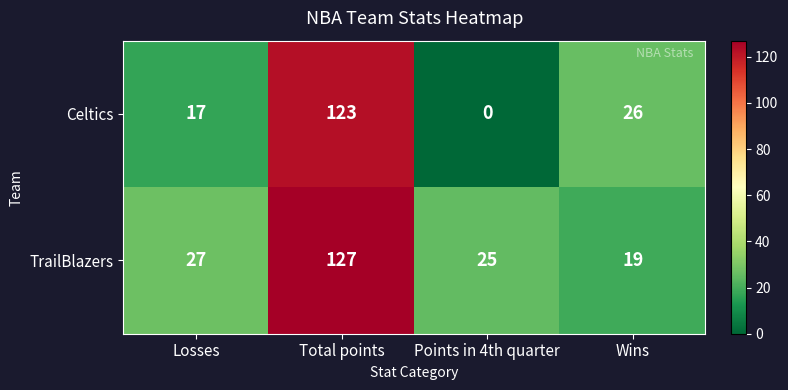

Reading right to left, list all the values displayed in this chart.

Celtics: 26	0	123	17
TrailBlazers: 19	25	127	27